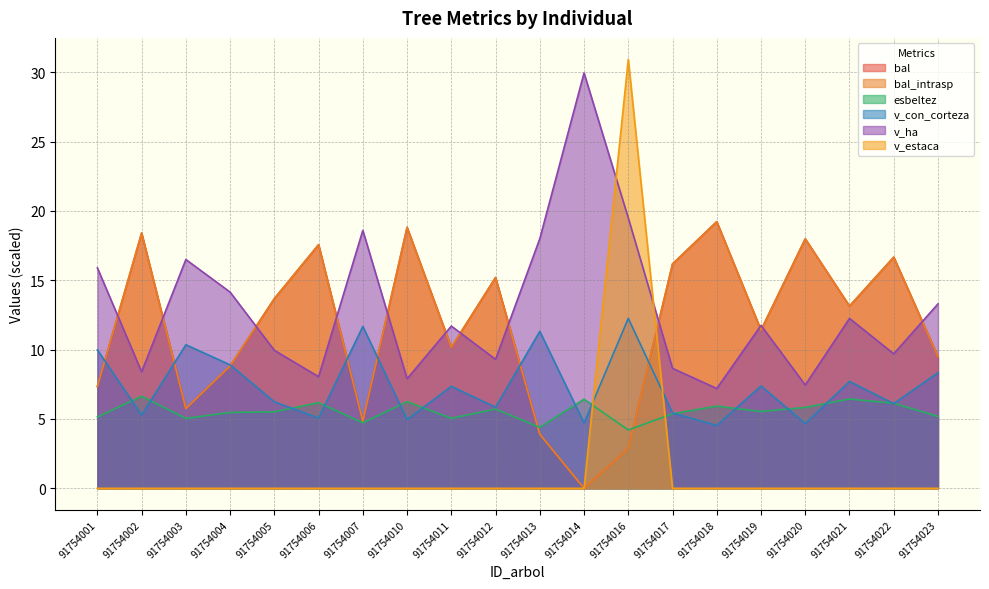

What is the value of the bal point at the 17th from the left?

18.0